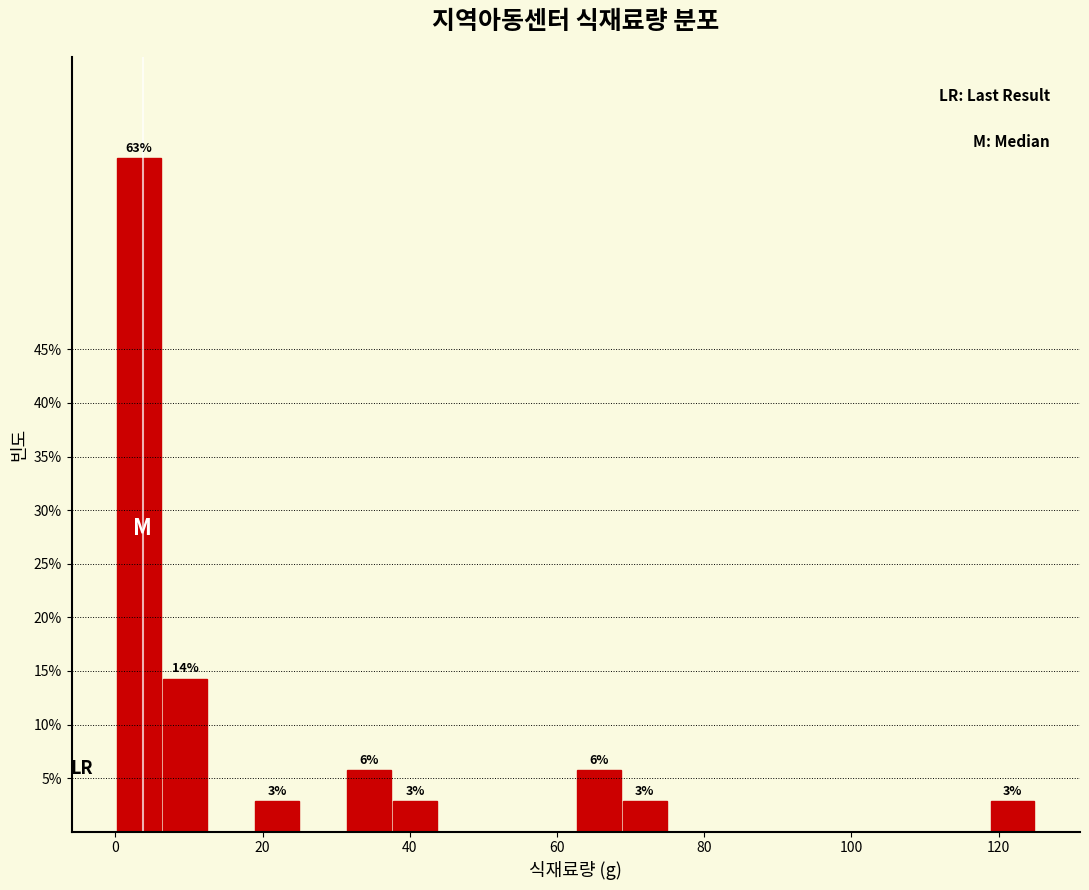

Read against the x-axis, roughly where is the centre of the tallest bar?

4